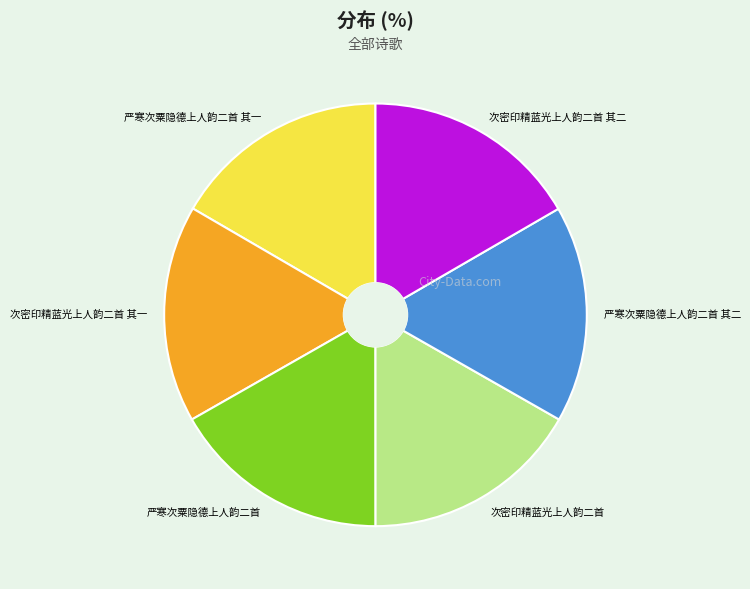

Is the sum of 次密印精蓝光上人韵二首 其一 and 严寒次粟隐德上人韵二首 其二 greater than half?

No